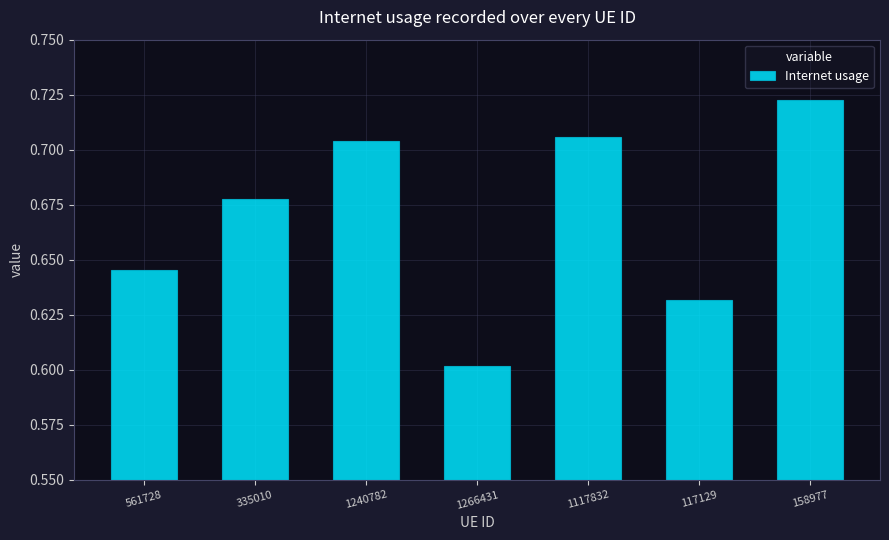

Rank the categories by value from highest to lowest.

158977, 1117832, 1240782, 335010, 561728, 117129, 1266431